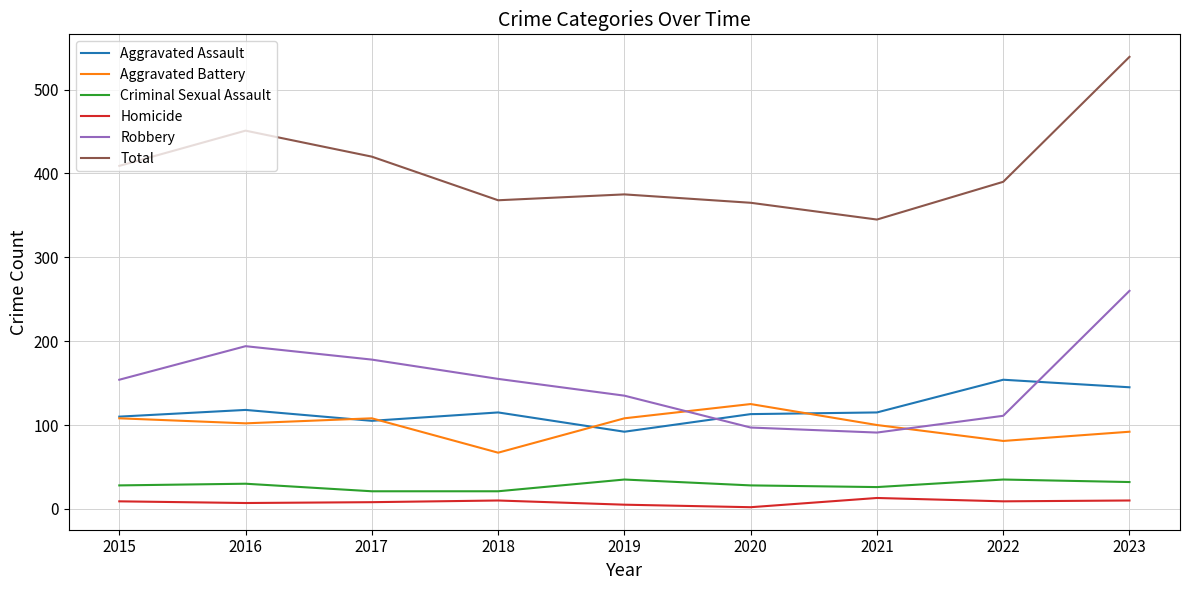

What is the difference between the maximum and minimum values in the Total series?

194